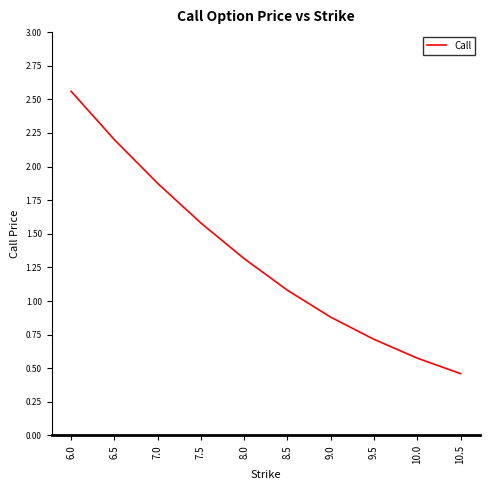

The value at 8.5 is 1.1. True or false?

True